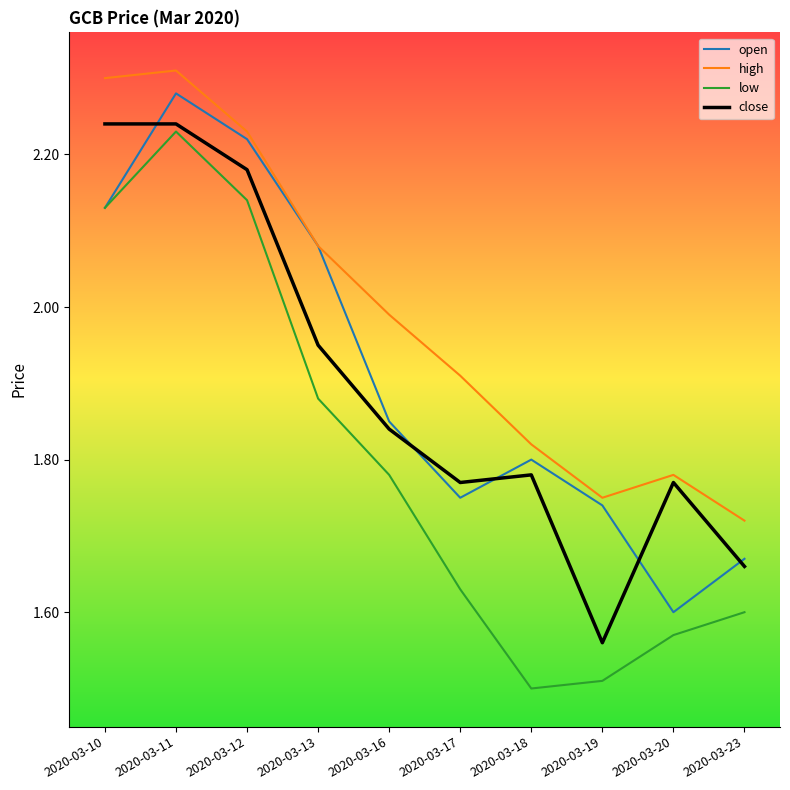

True or false: close and high intersect in this chart.

False